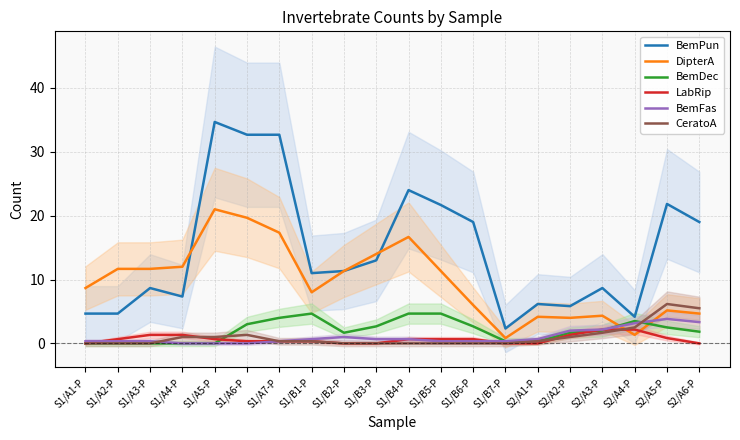

What is the total value across all series at S1/A1-P?

13.7